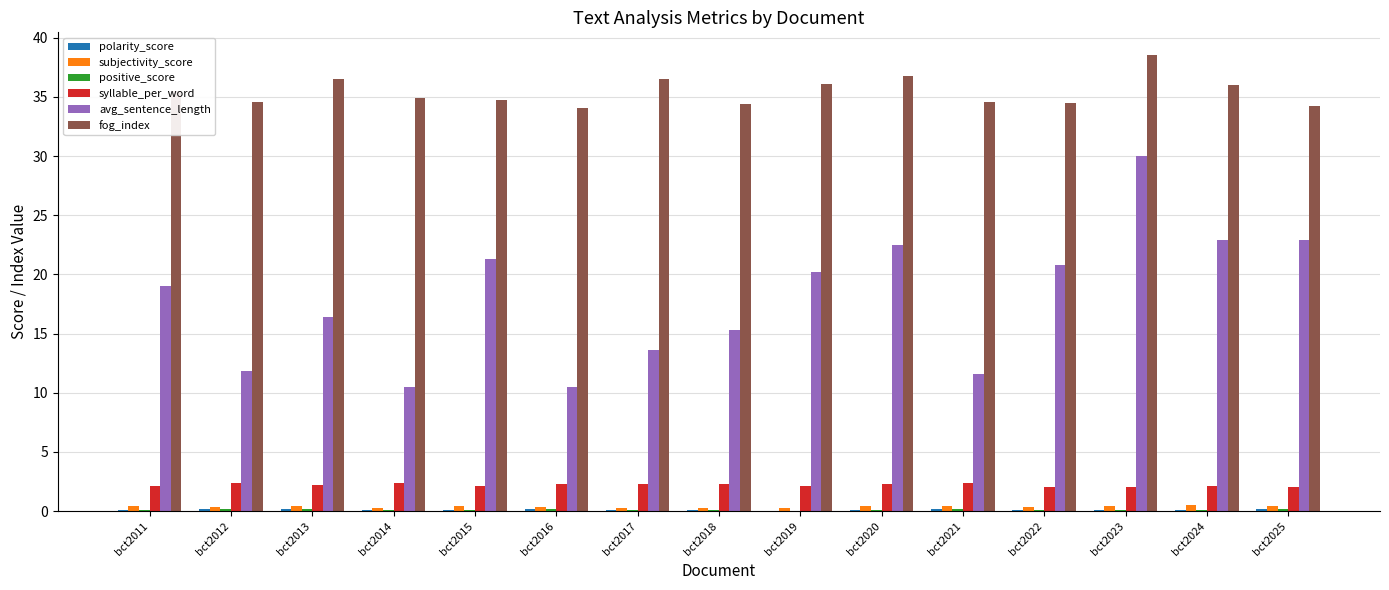

Between bct2021 and bct2023, which series saw the biggest shift?

avg_sentence_length